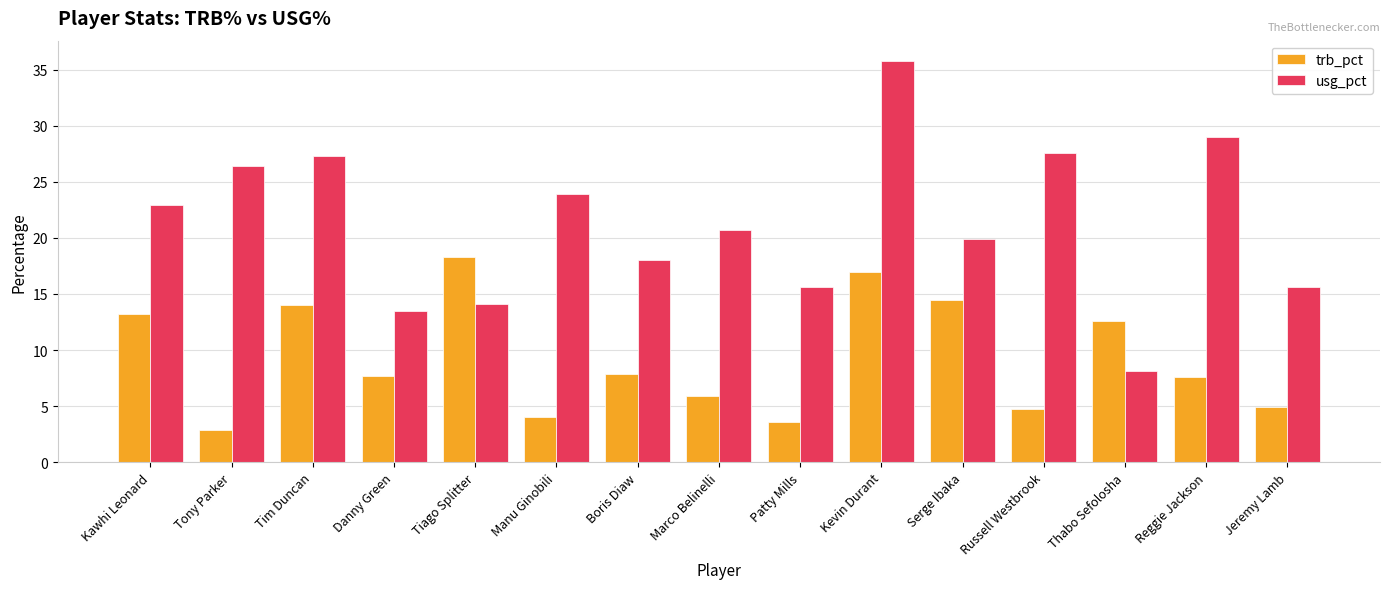

The usg_pct series shows 27.1 at Marco Belinelli. True or false?

False